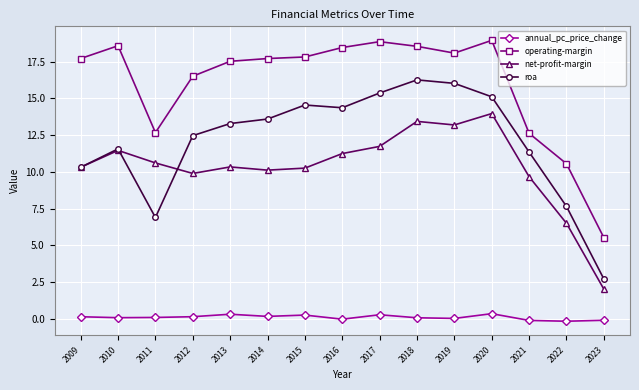

At 2011, list the series in order from largest to smallest.

operating-margin, net-profit-margin, roa, annual_pc_price_change